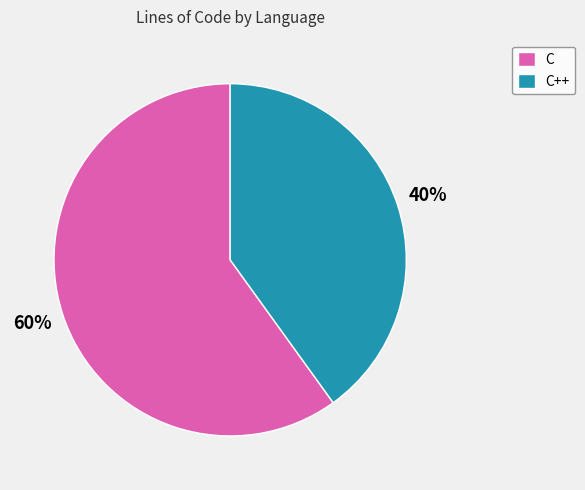

Rank the categories by value from highest to lowest.

C, C++